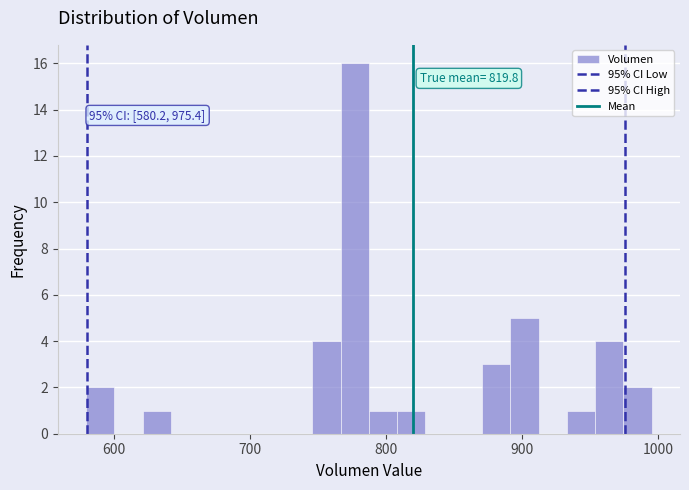

Read against the x-axis, roughly where is the centre of the tallest bar?

780